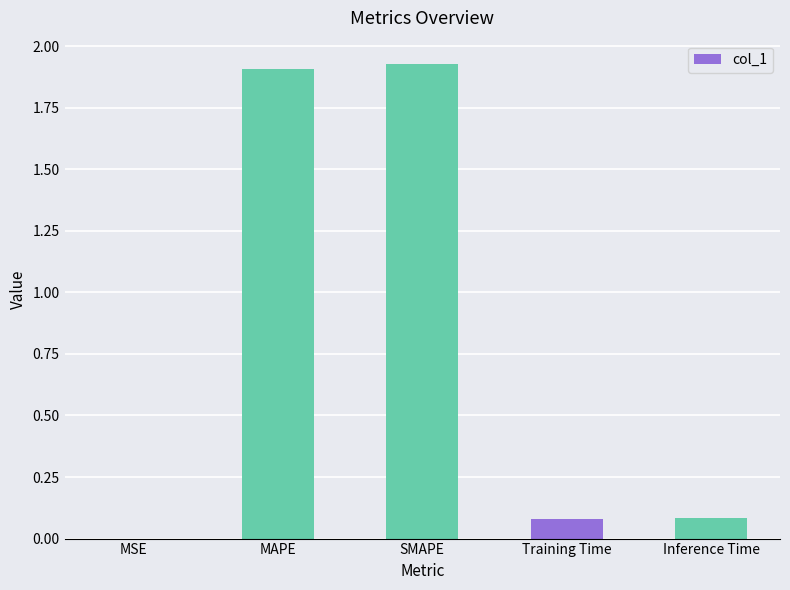

What is the sum of all values?

4.0